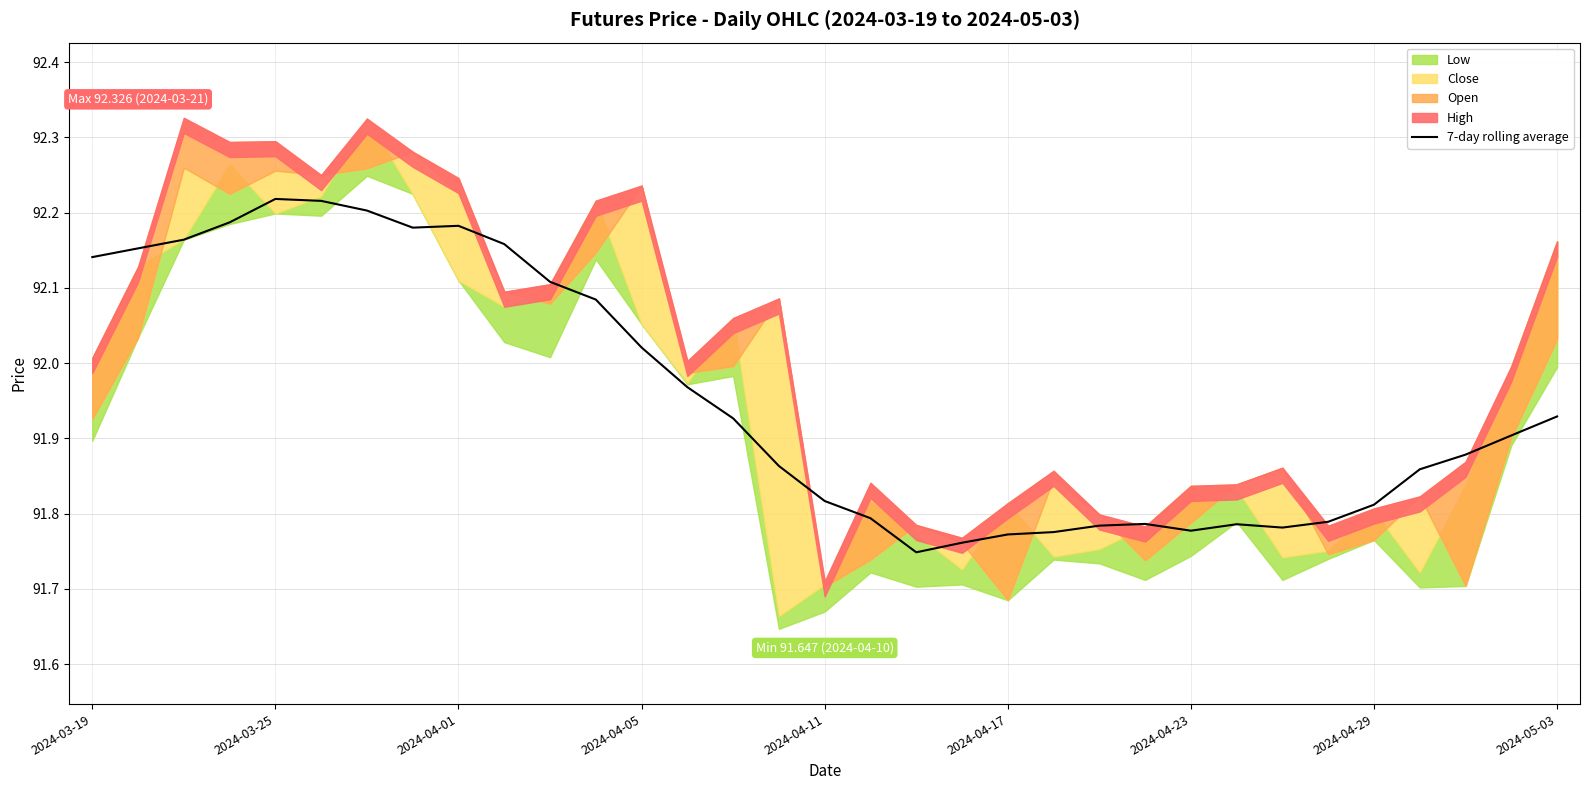

What is the value of the 21st point from the left?

91.8